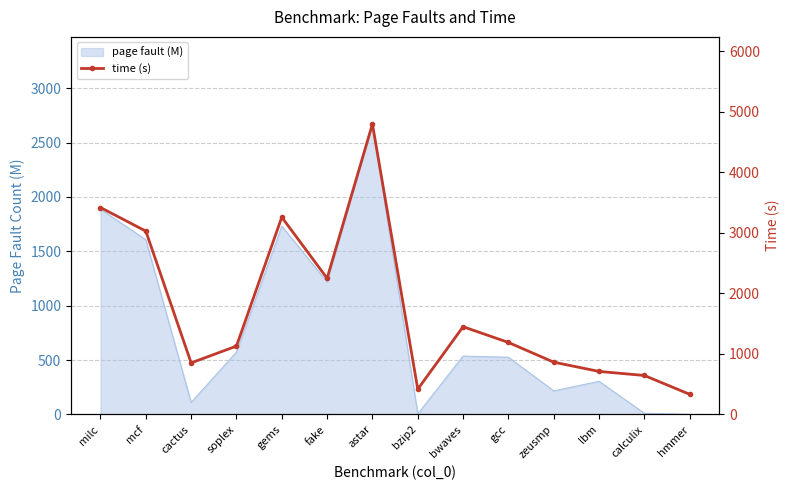

Which has a higher value, hmmer or bzip2?

bzip2